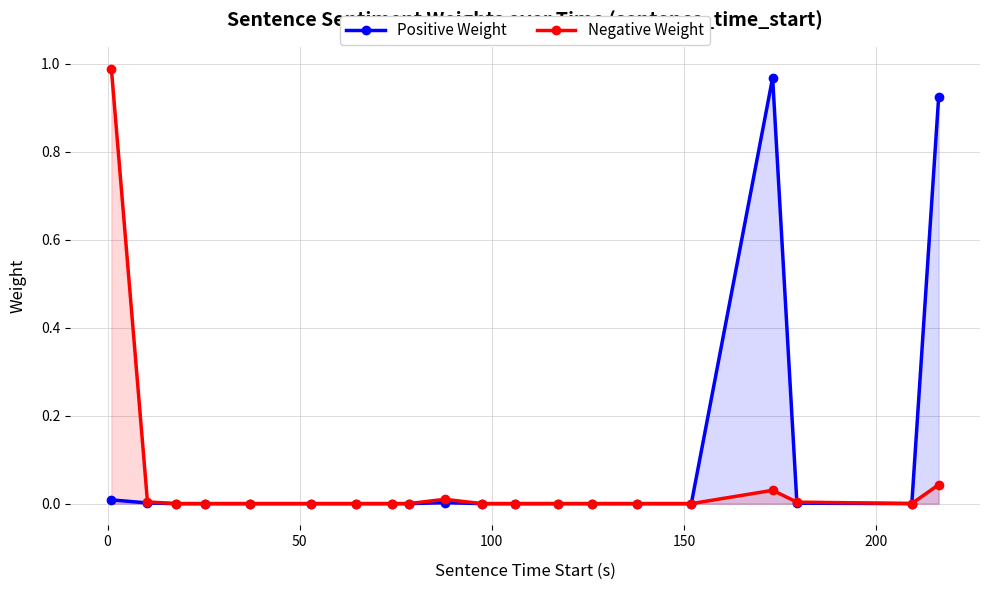

True or false: Positive Weight has more than 2 points higher than both neighbors.

True